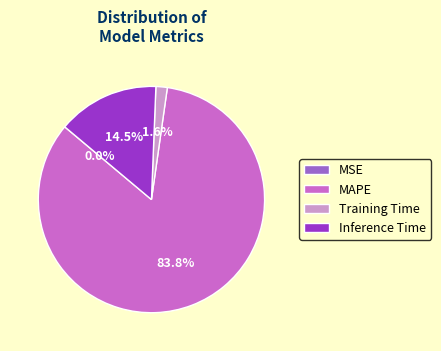

Does any single category account for the majority?

Yes